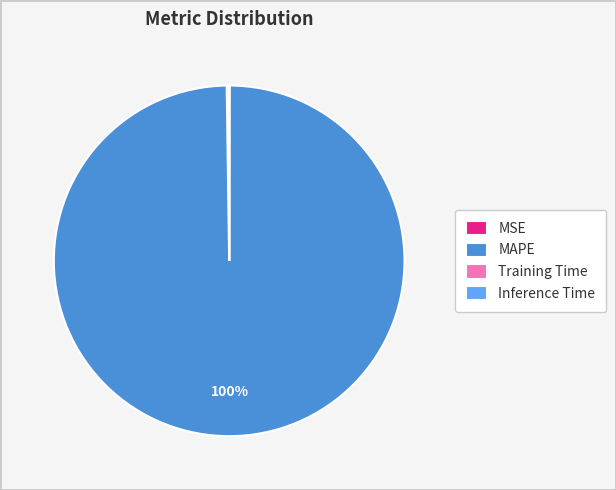

Which category has the biggest portion of the pie?

MAPE